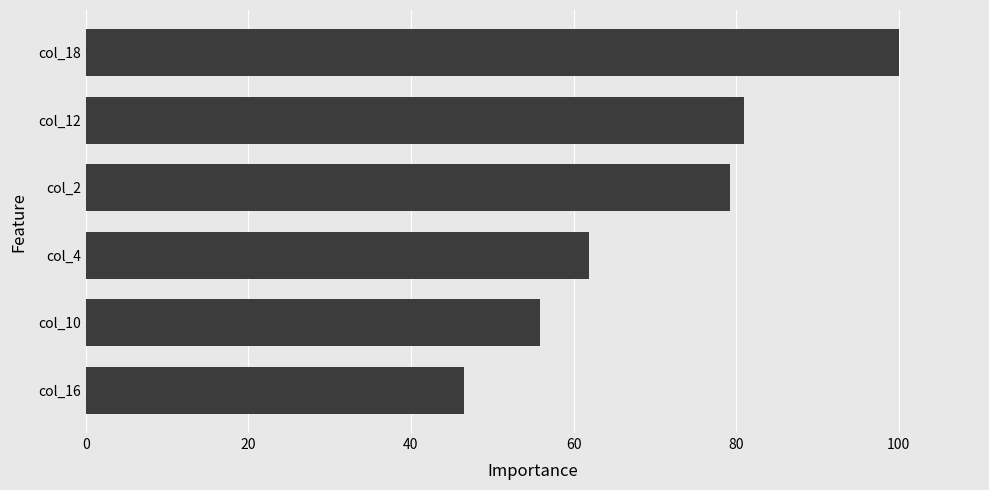

At which category does the chart reach its minimum across all series?

col_16